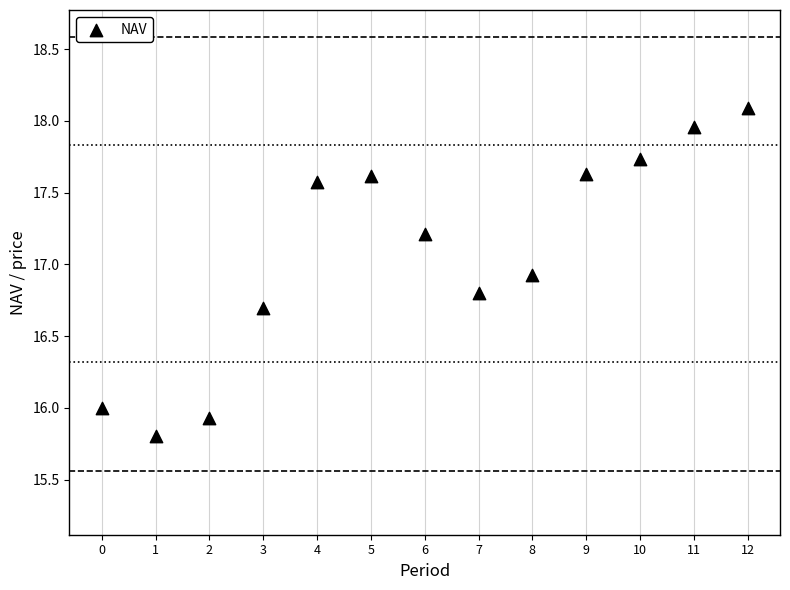

What is the range of Y values (max minus min)?

2.3